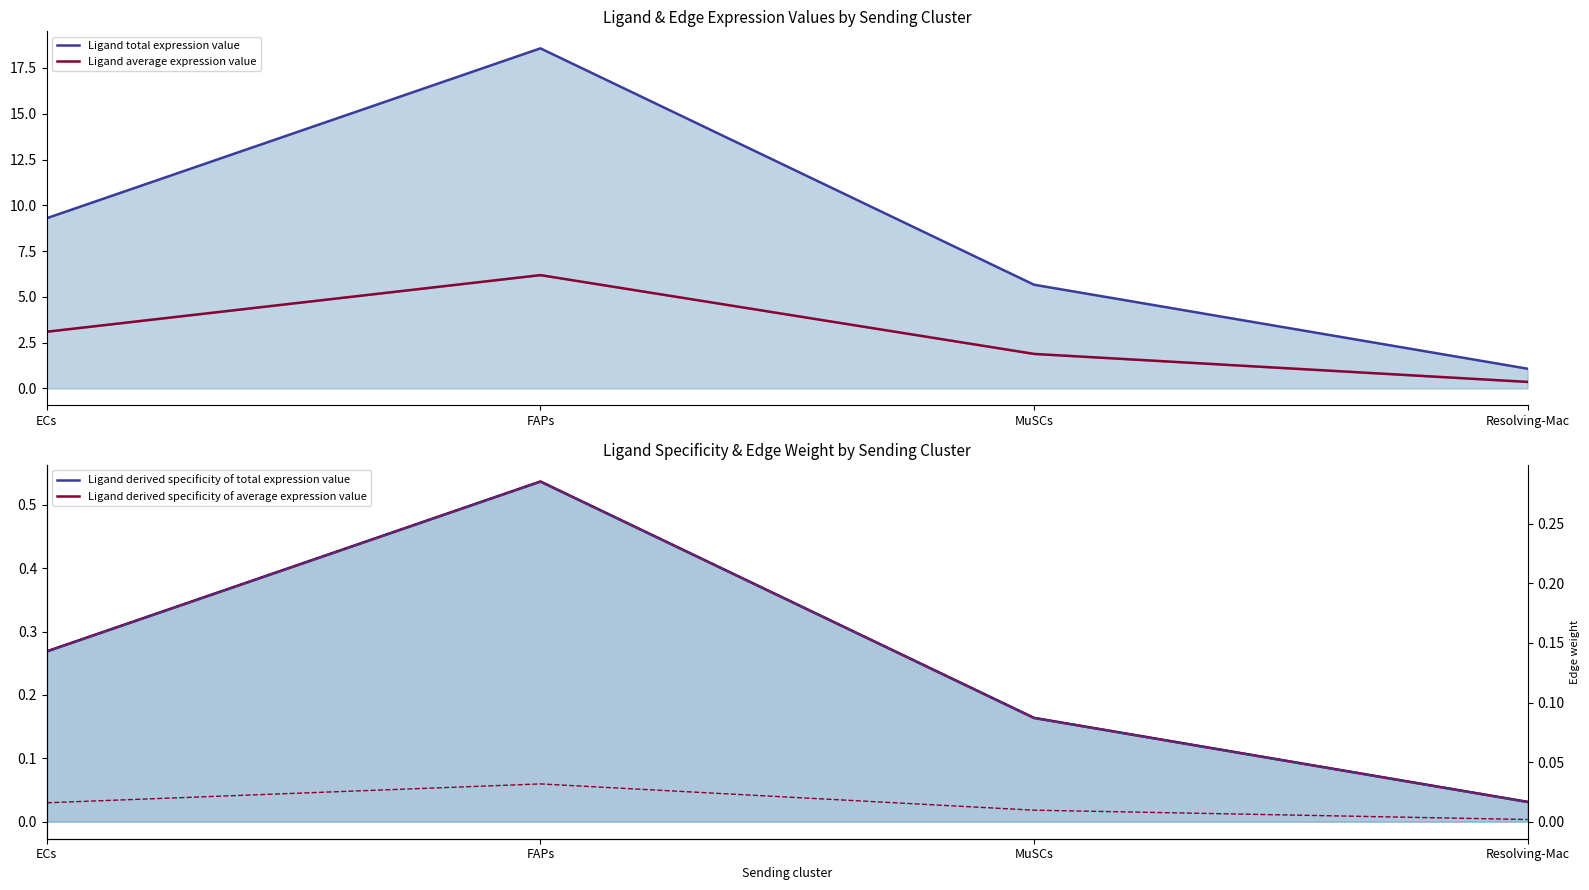

How many values in the Ligand total expression value series are below 9?

2